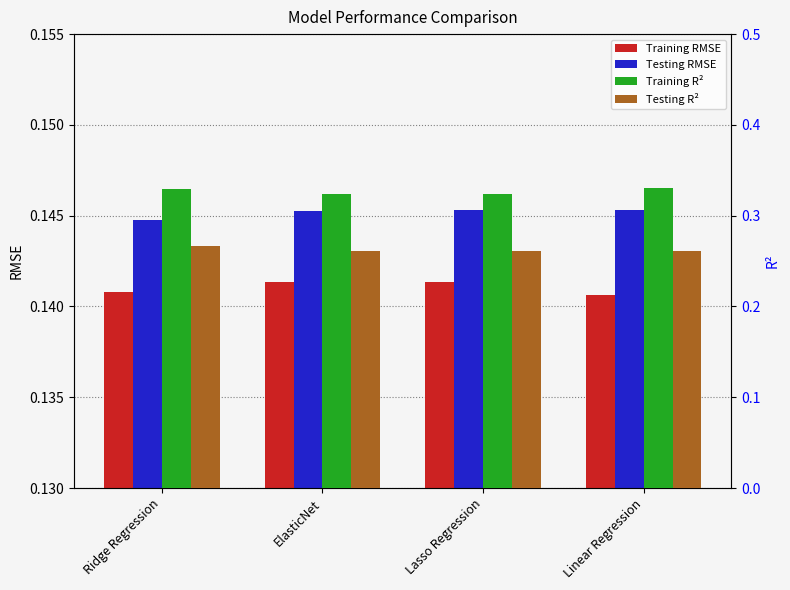

Between ElasticNet and Lasso Regression, which series saw the biggest shift?

Testing R²